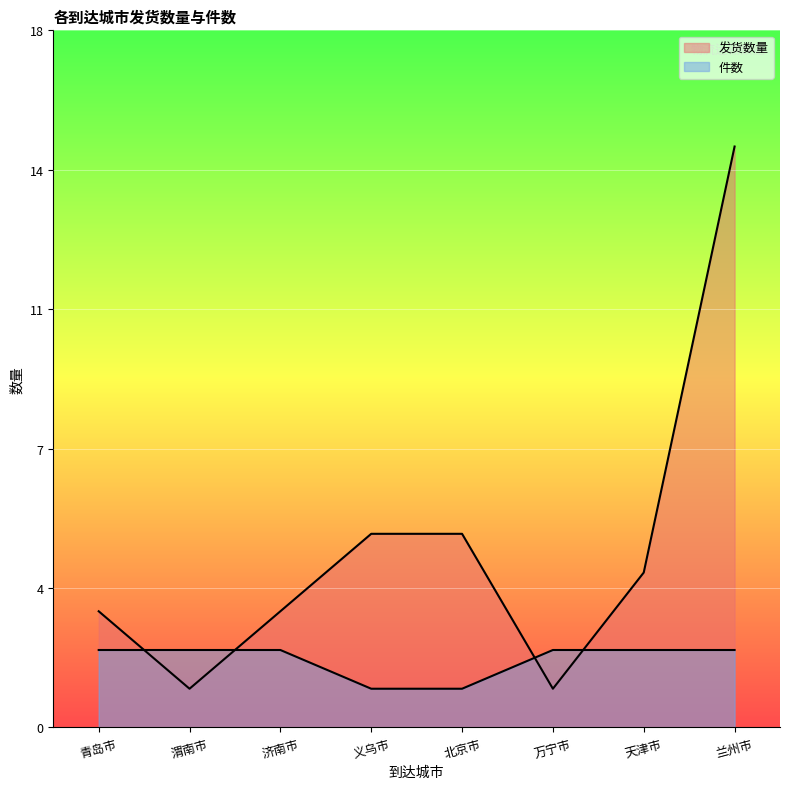

What is the average value of the 发货数量 series?

5